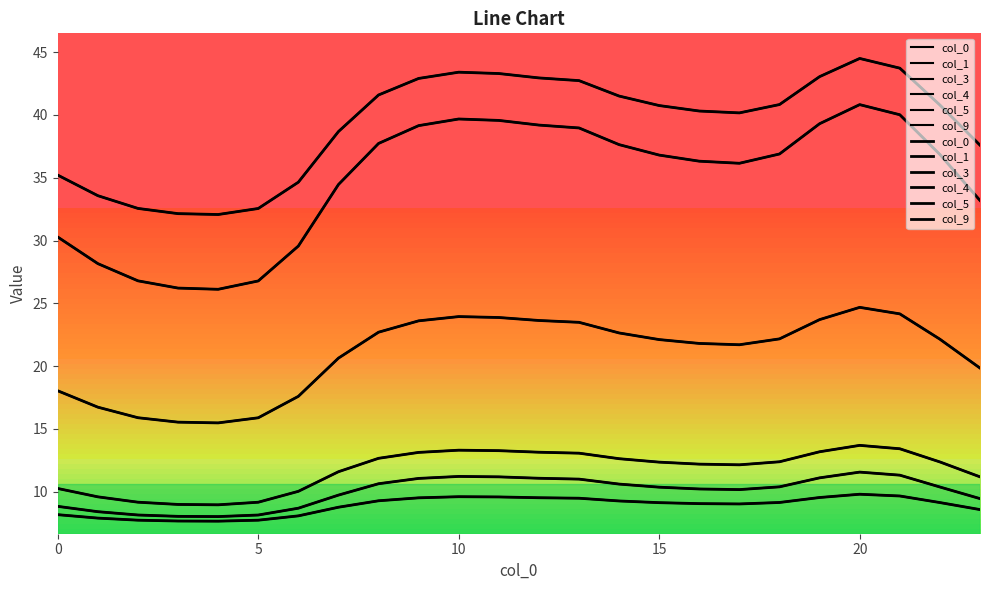

Is this an area chart (filled region under the line)?

No